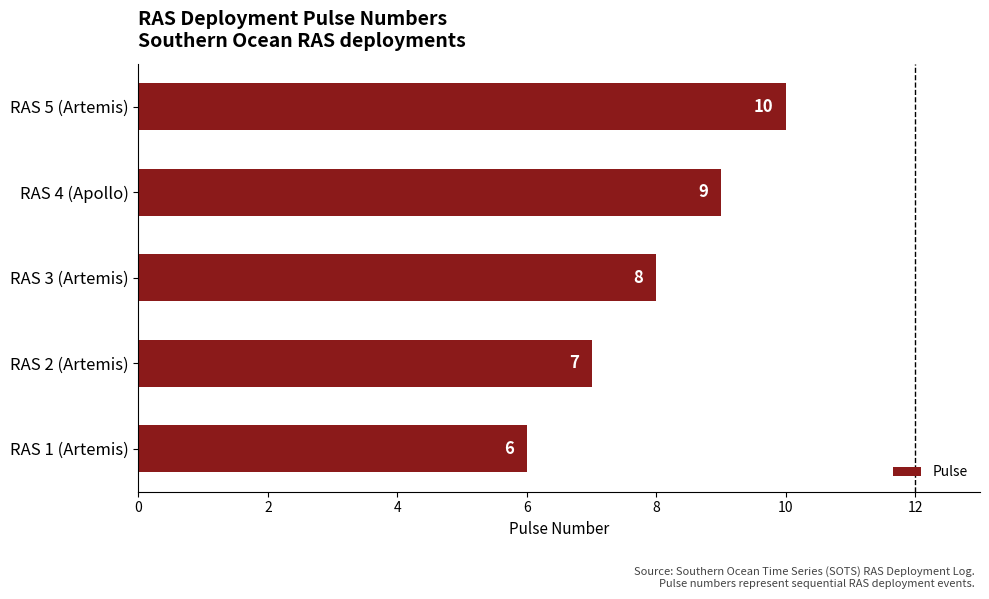

Reading bottom to top, what are all the values shown in this chart?

RAS 1 (Artemis)=6	RAS 2 (Artemis)=7	RAS 3 (Artemis)=8	RAS 4 (Apollo)=9	RAS 5 (Artemis)=10